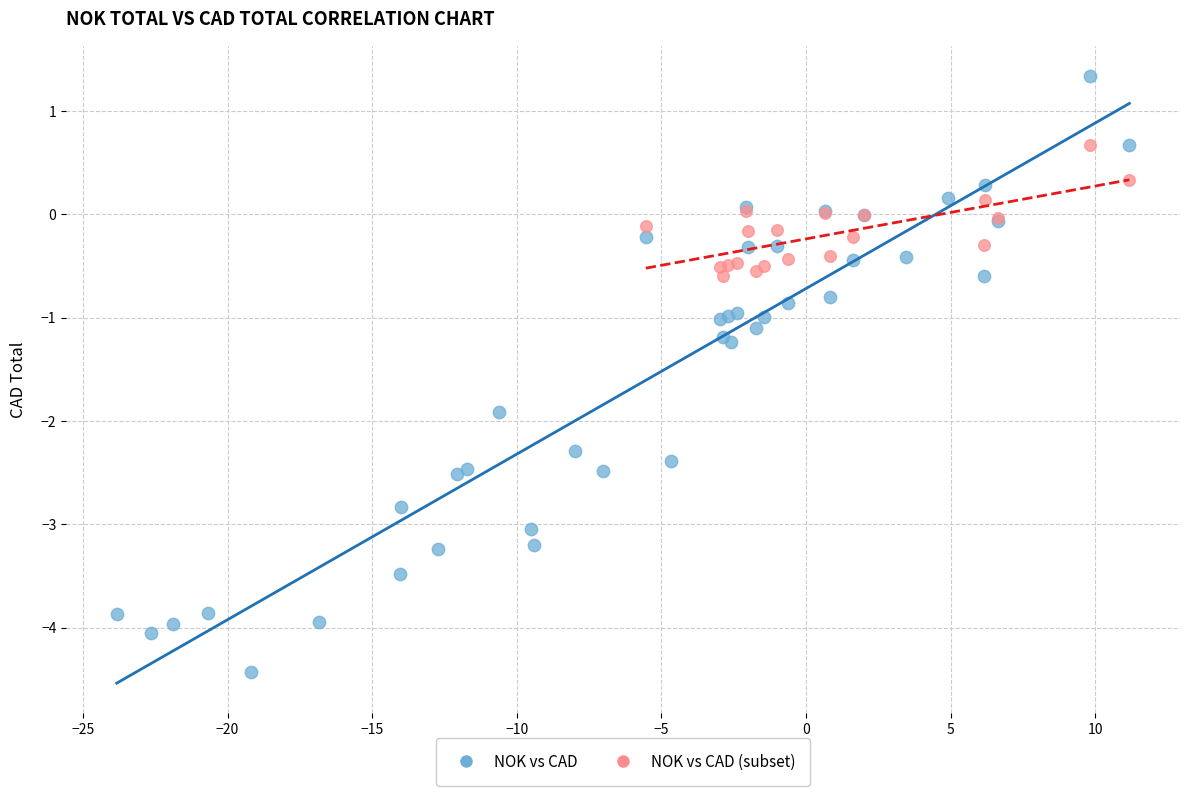

Which series has the widest spread of Y values?

NOK vs CAD